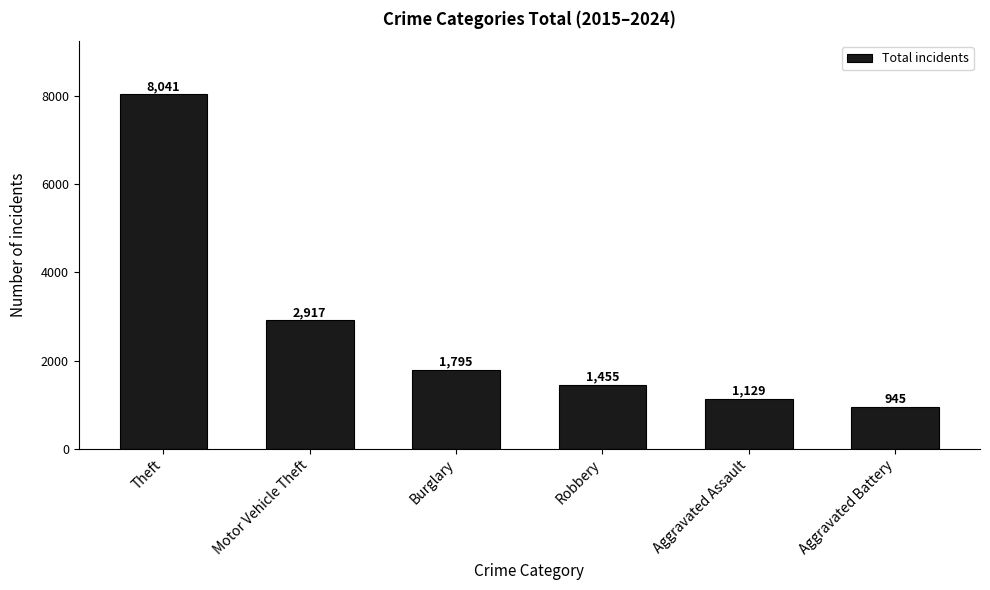

What is the difference between the values at Robbery and Theft?

6586